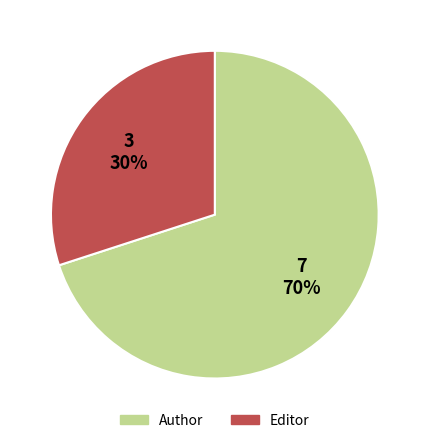

To the nearest percent, what is the combined percentage of Author and Editor?

100%